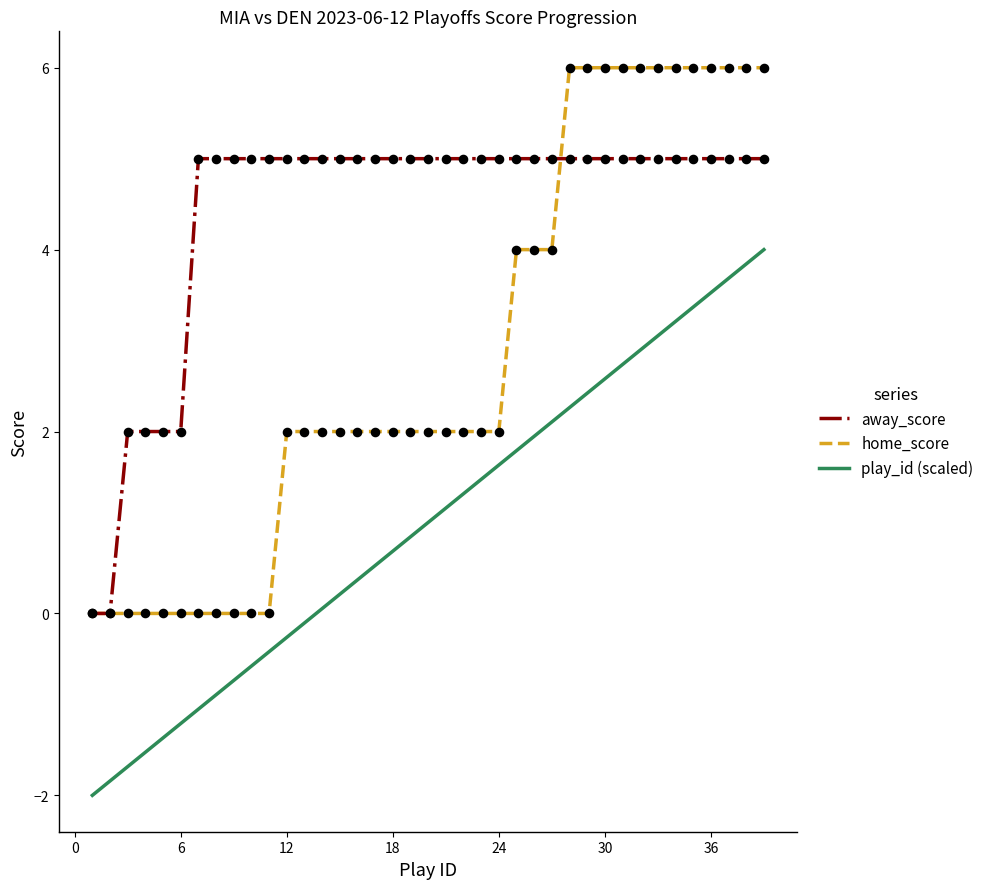

At how many categories does at least one series exceed -1?

39